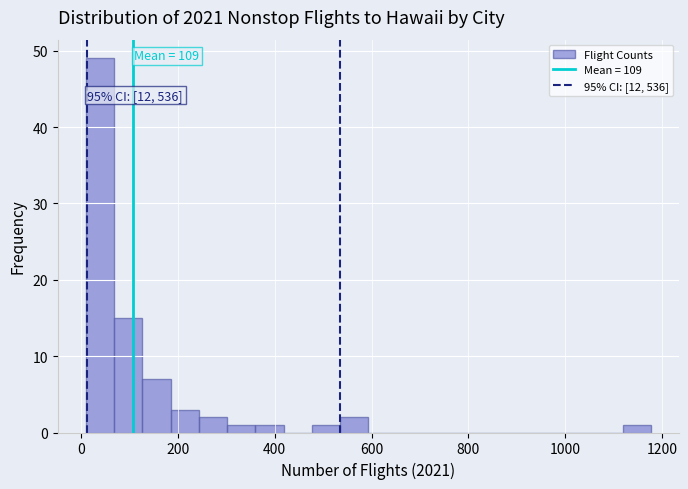

Read against the x-axis, roughly where is the centre of the tallest bar?

40